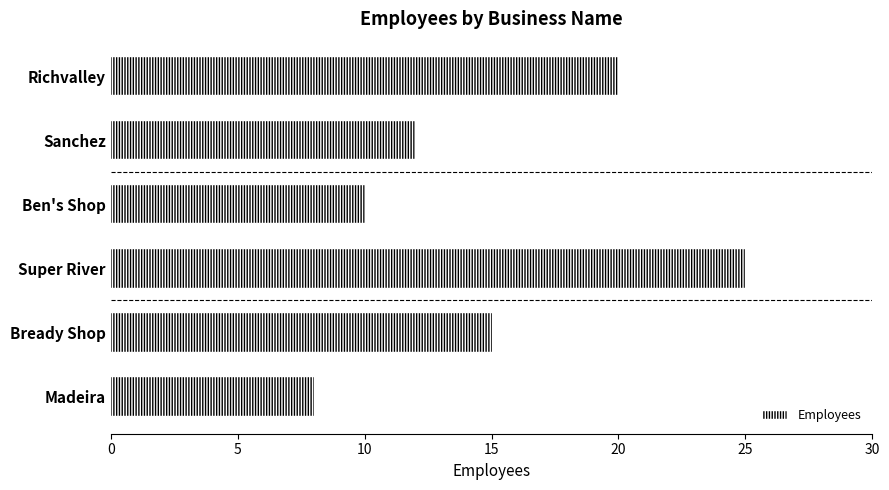

At which label is the value closest to 16?

Bready Shop